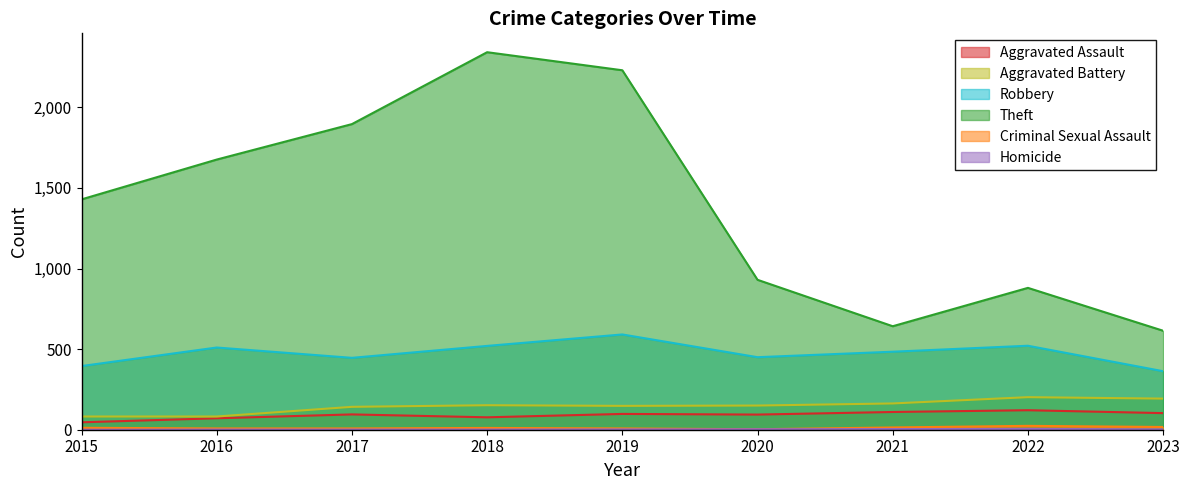

The value of Theft at 2023 is 614. True or false?

True